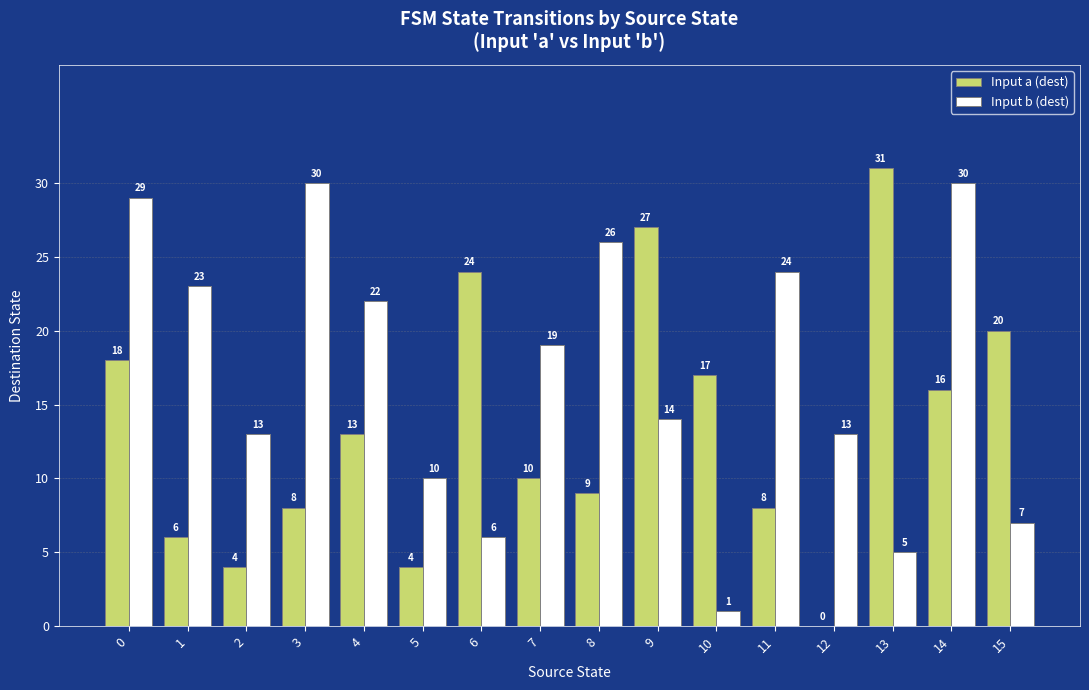

Between 5 and 10, which series saw the biggest shift?

Input a (dest)